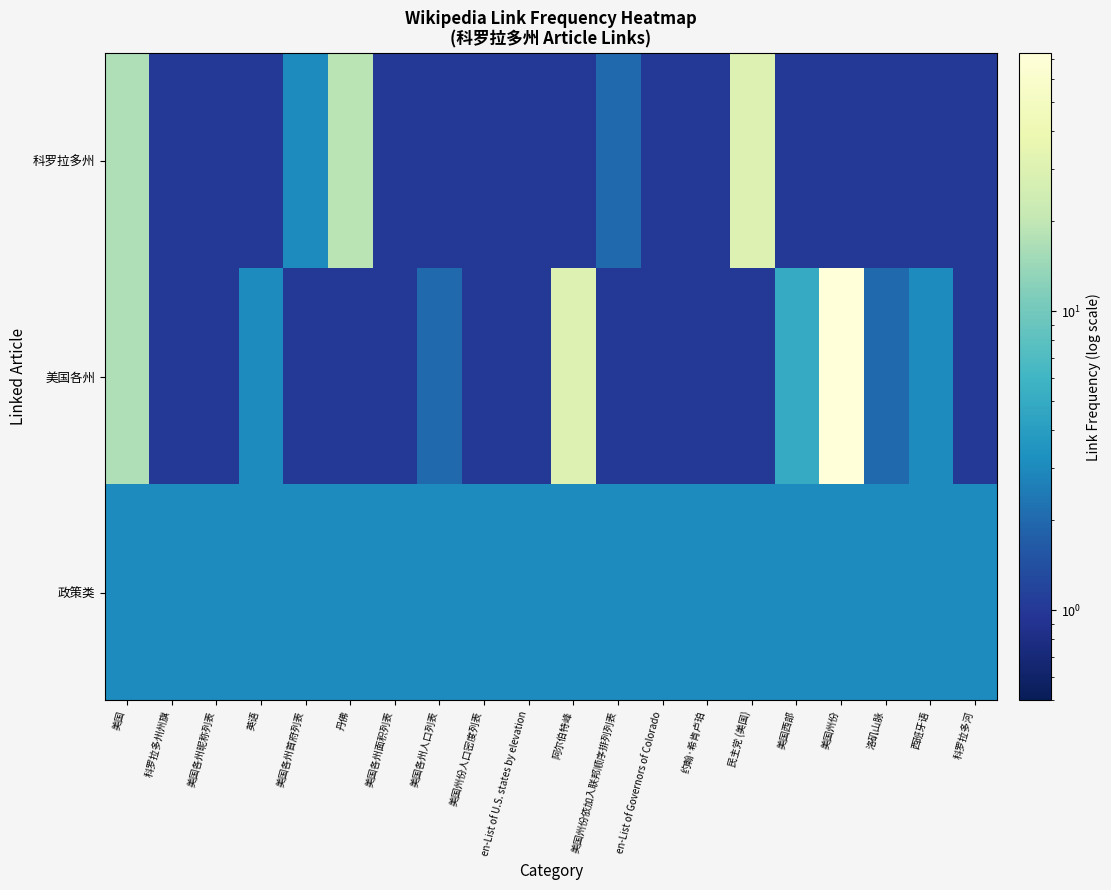

Reading left to right, list all the values displayed in this chart.

科罗拉多州: 美国=17	科罗拉多州州旗=1	美国各州昵称列表=1	英语=1	美国各州首府列表=3	丹佛=19	美国各州面积列表=1	美国各州人口列表=1	美国州份人口密度列表=1	en-List of U.S. states by elevation=1	阿尔伯特峰=1	美国州份依加入联邦顺序排列列表=2	en-List of Governors of Colorado=1	约翰·希肯卢珀=1	民主党 (美国)=30	美国西部=1	美国州份=1	洛矶山脉=1	西班牙语=1	科罗拉多河=1
美国各州: 美国=17	科罗拉多州州旗=1	美国各州昵称列表=1	英语=3	美国各州首府列表=1	丹佛=1	美国各州面积列表=1	美国各州人口列表=2	美国州份人口密度列表=1	en-List of U.S. states by elevation=1	阿尔伯特峰=30	美国州份依加入联邦顺序排列列表=1	en-List of Governors of Colorado=1	约翰·希肯卢珀=1	民主党 (美国)=1	美国西部=5	美国州份=72	洛矶山脉=2	西班牙语=3	科罗拉多河=1
政策类: 美国=3	科罗拉多州州旗=3	美国各州昵称列表=3	英语=3	美国各州首府列表=3	丹佛=3	美国各州面积列表=3	美国各州人口列表=3	美国州份人口密度列表=3	en-List of U.S. states by elevation=3	阿尔伯特峰=3	美国州份依加入联邦顺序排列列表=3	en-List of Governors of Colorado=3	约翰·希肯卢珀=3	民主党 (美国)=3	美国西部=3	美国州份=3	洛矶山脉=3	西班牙语=3	科罗拉多河=3